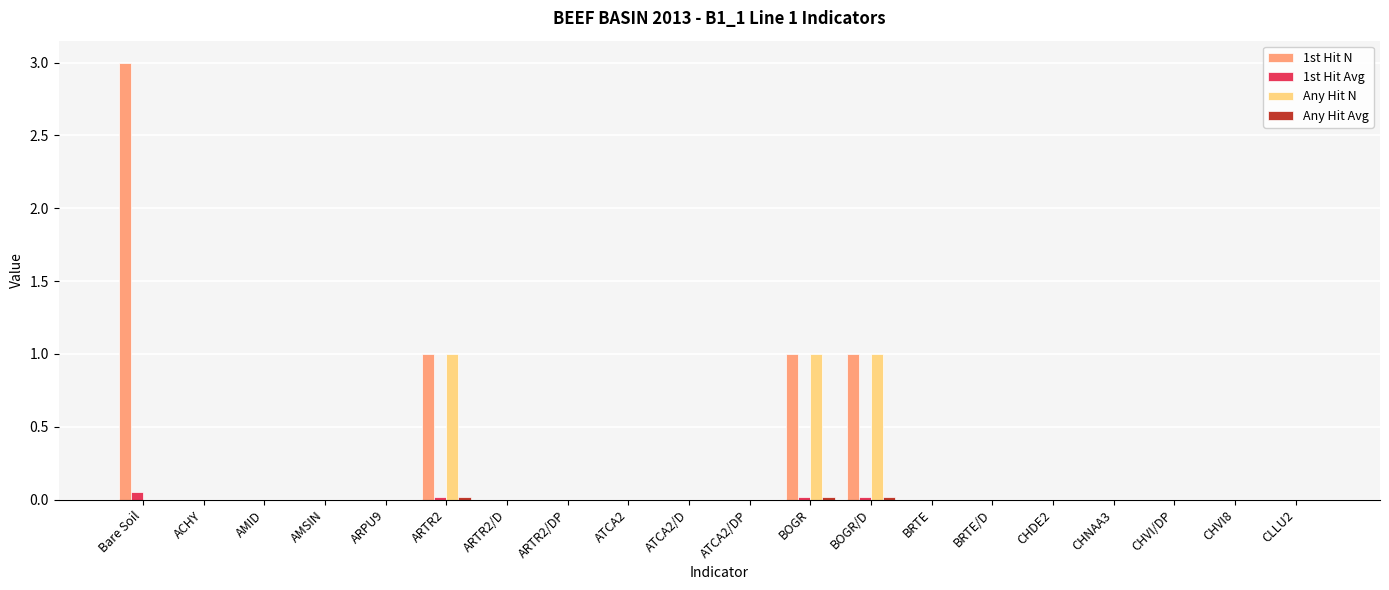

The value of 1st Hit N at AMSIN is 0.0. True or false?

True